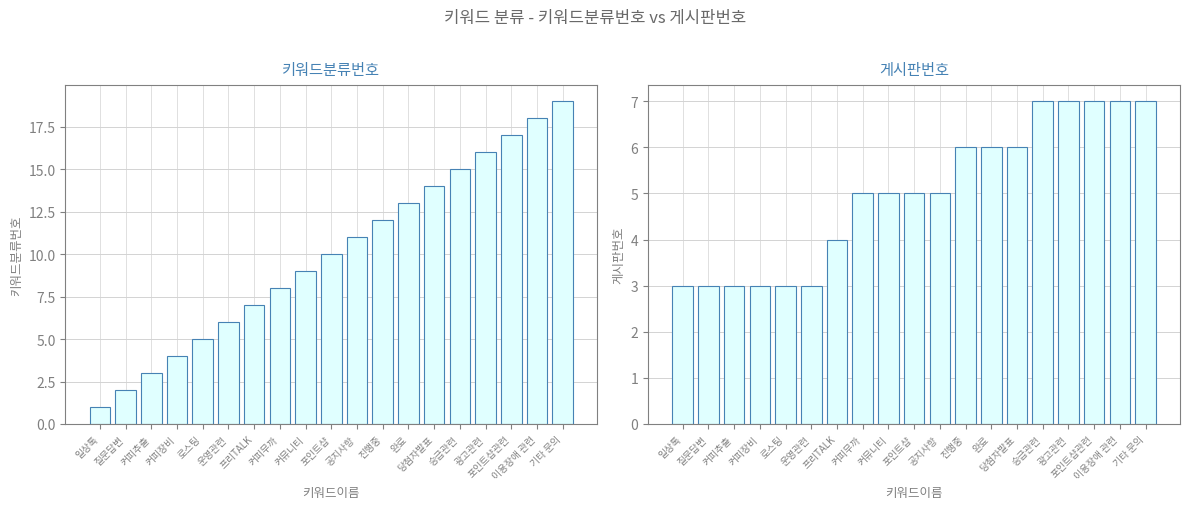

List the series in order of their overall mean, lowest first.

게시판번호, 키워드분류번호